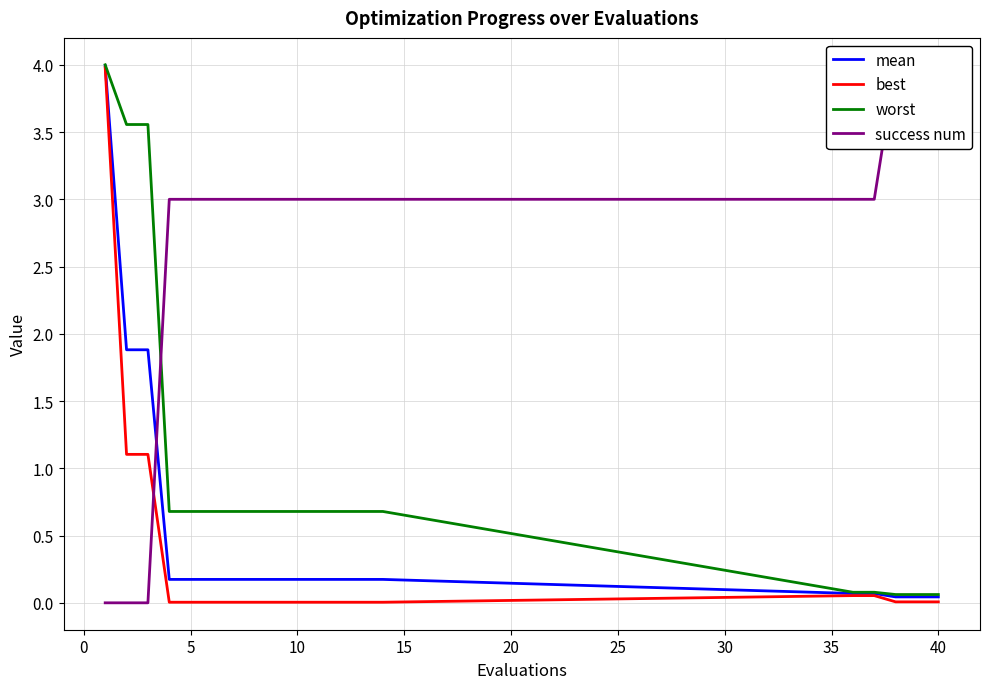

What is the total value across all series at 10?

3.9